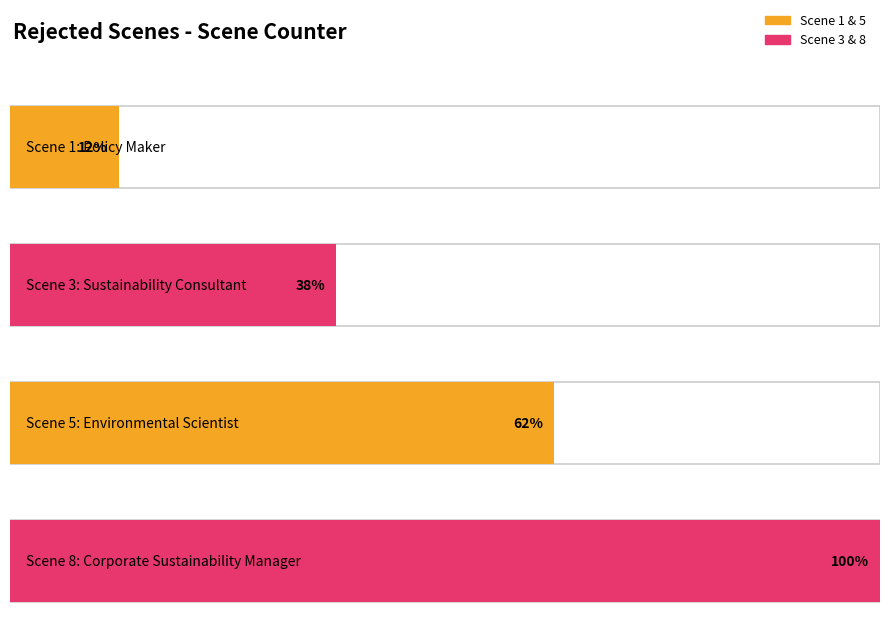

The chart shows a value of 12 at Scene 8: Corporate Sustainability Manager. True or false?

False